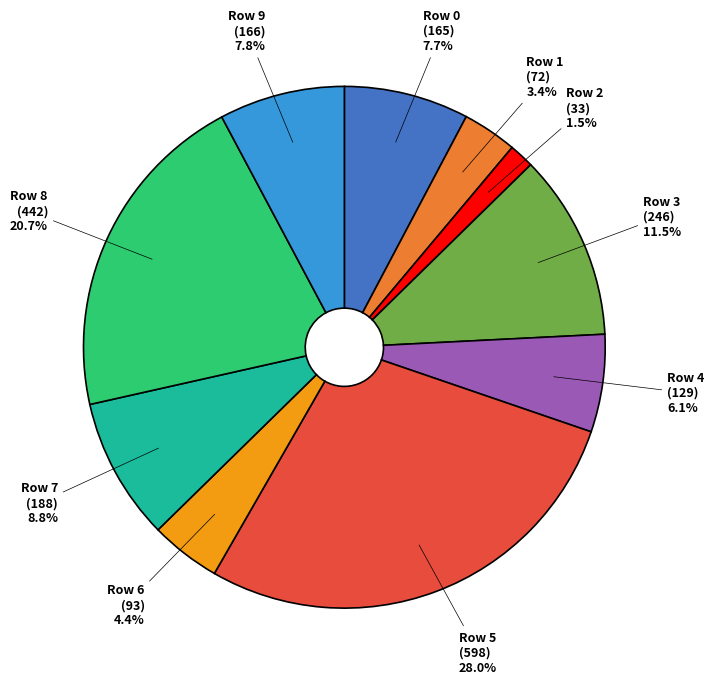

How many segments does this pie chart have?

10